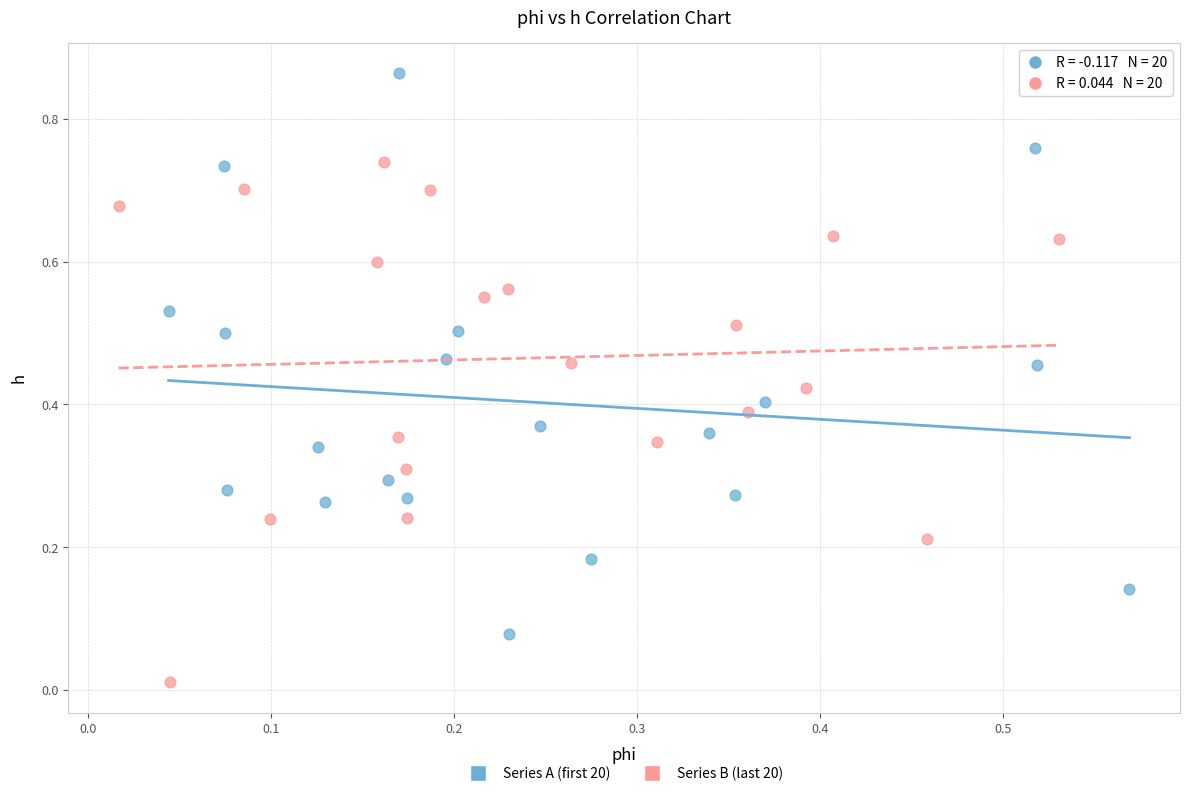

Which series contains the lowest Y value?

Series B (last 20)